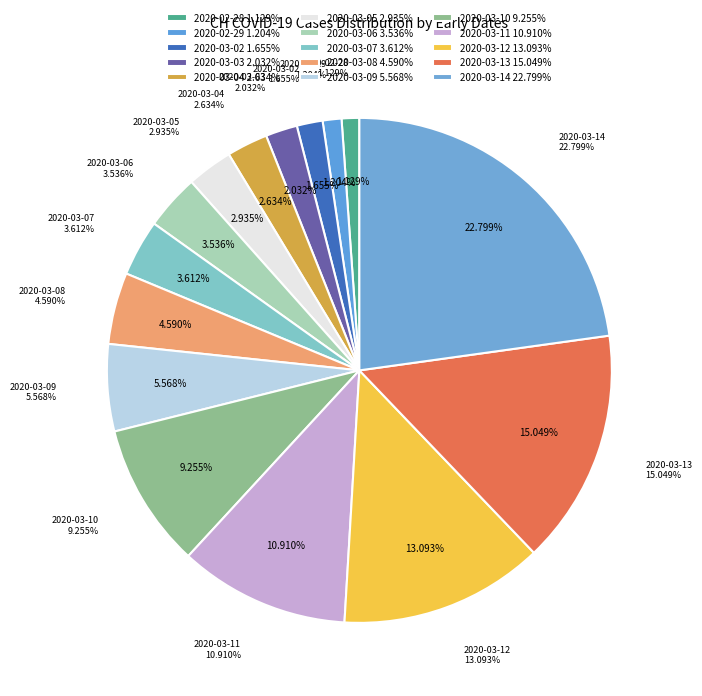

Which category has the smallest portion of the pie?

2020-02-28